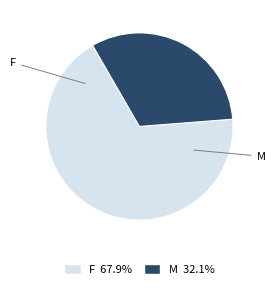

How many segments does this pie chart have?

2